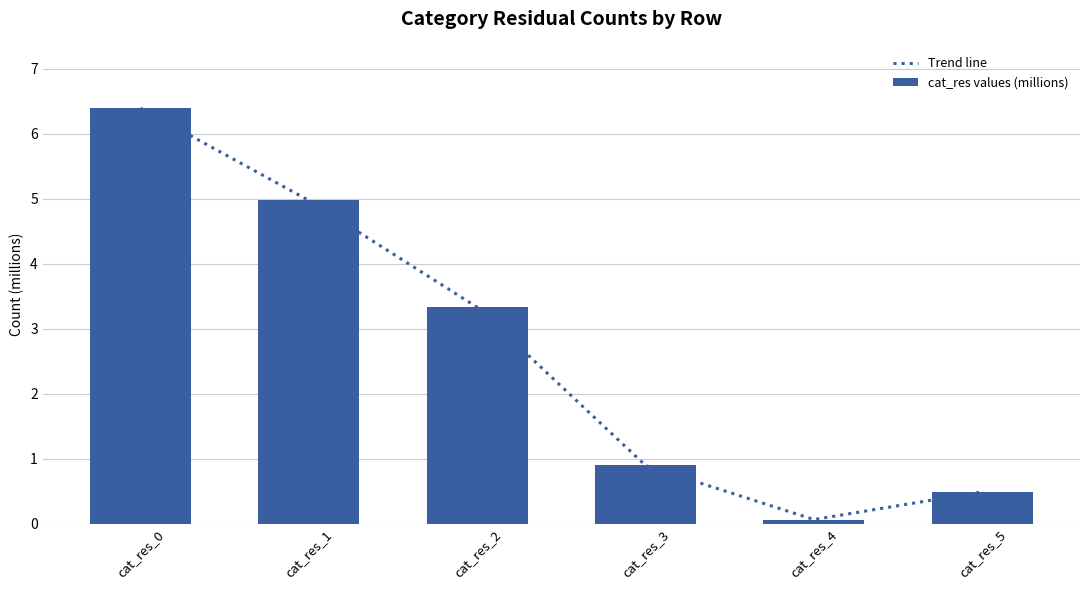

Which series has the largest total across all categories?

Trend line